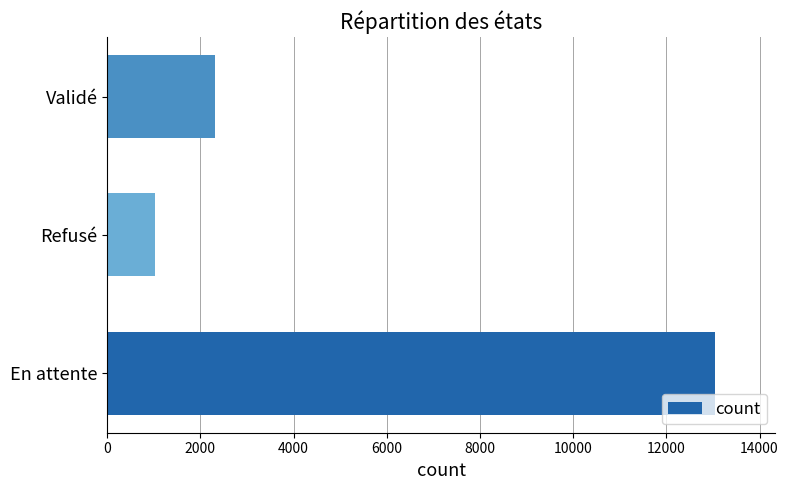

Are the bars horizontal?

Yes